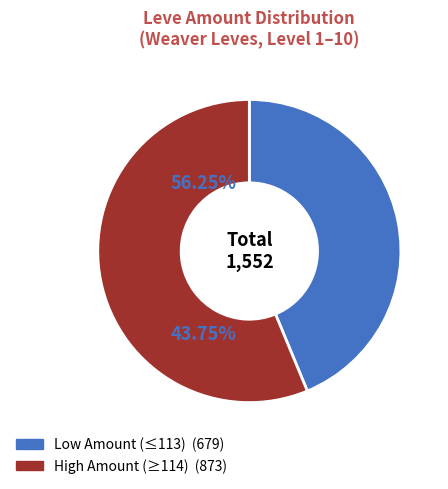

Does any single category account for the majority?

Yes